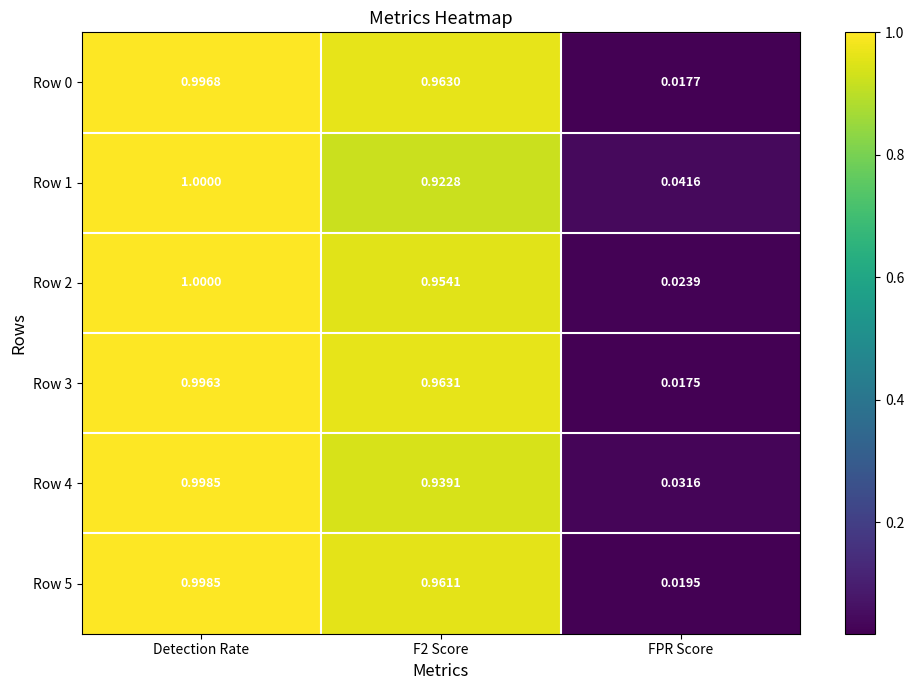

Which category has the lowest value in the Row 3 series?

FPR Score